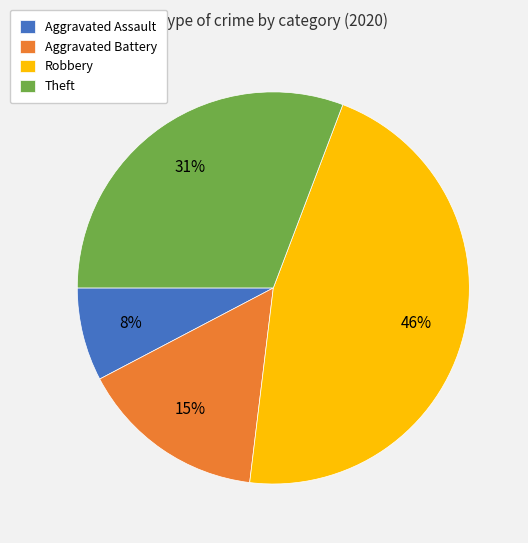

Rank the categories by value from highest to lowest.

Robbery, Theft, Aggravated Battery, Aggravated Assault